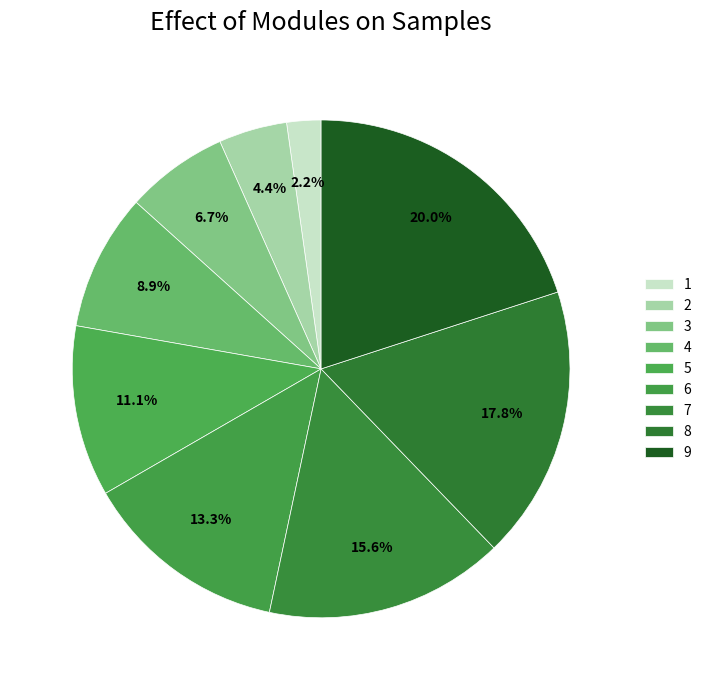

What percentage is the 5 slice, to the nearest percent?

11%